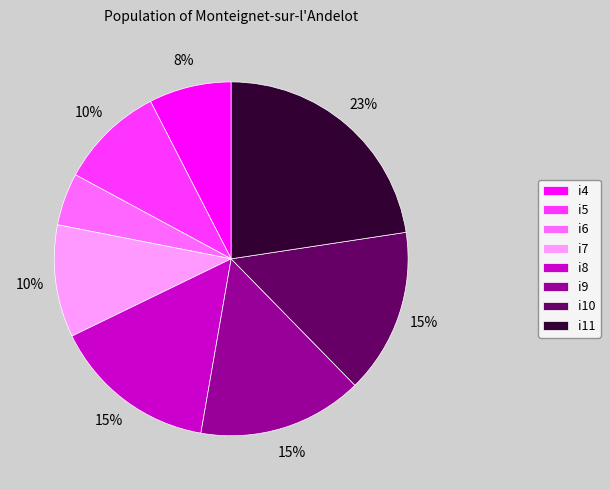

Is there any slice that represents more than half of the pie?

No